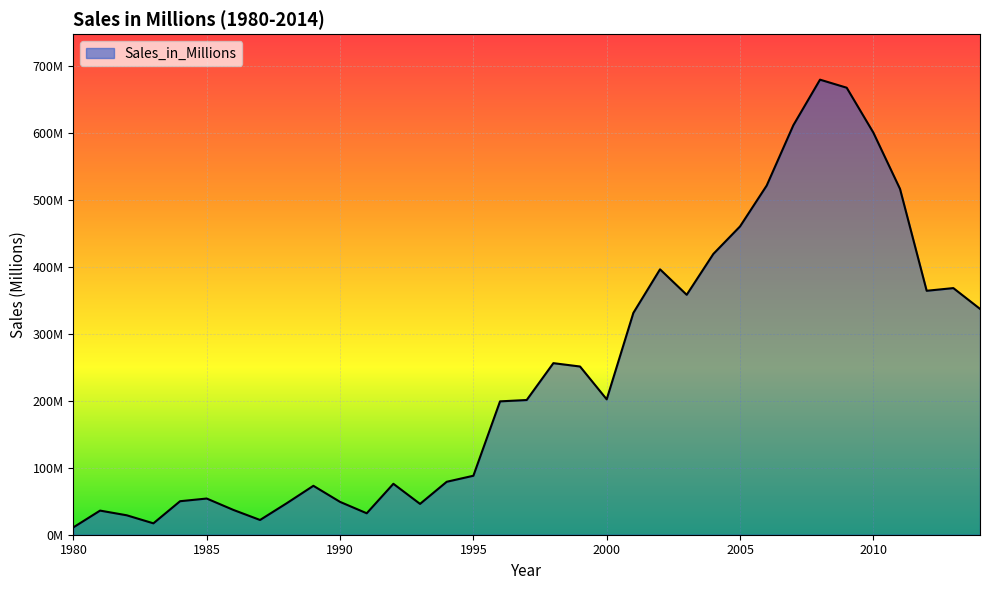

At which category does the chart reach its peak across all series?

2008